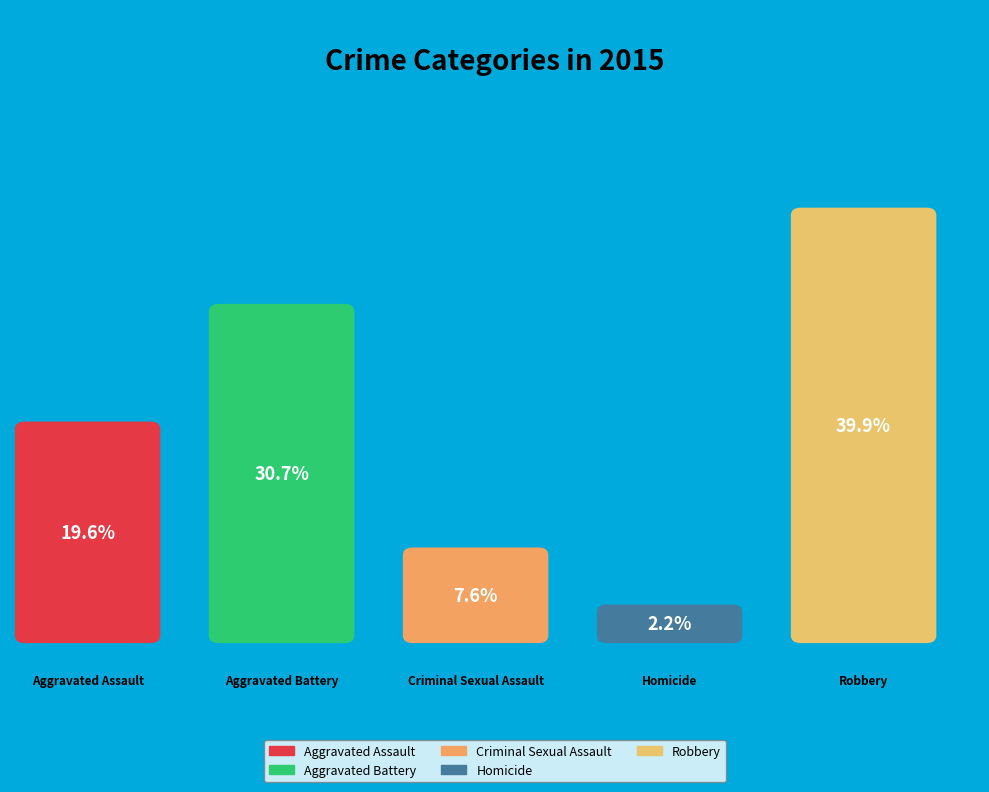

What percentage is the Robbery slice, to the nearest percent?

40%